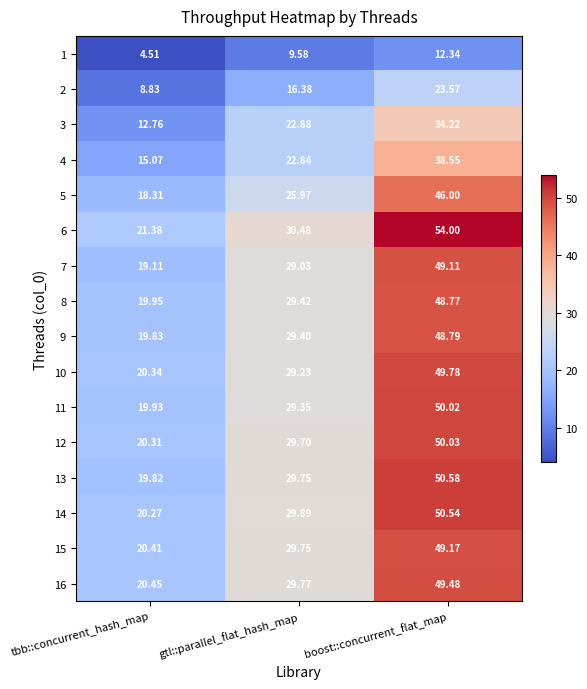

Rank the categories by 10 value from lowest to highest.

tbb::concurrent_hash_map, gtl::parallel_flat_hash_map, boost::concurrent_flat_map